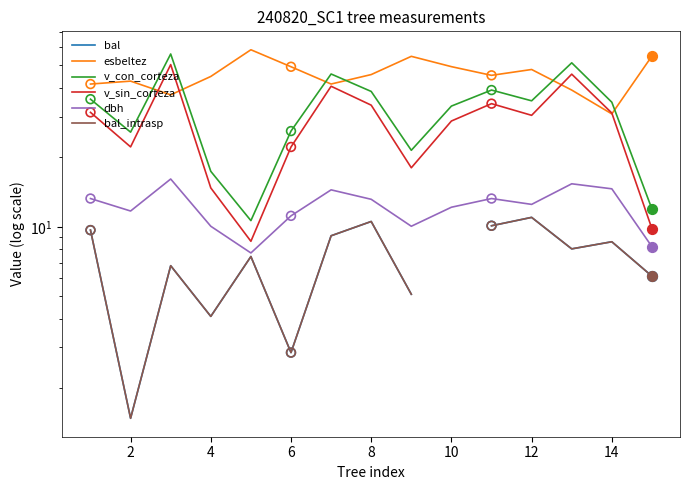

What are all the series names shown in the legend?

bal, esbeltez, v_con_corteza, v_sin_corteza, dbh, bal_intrasp